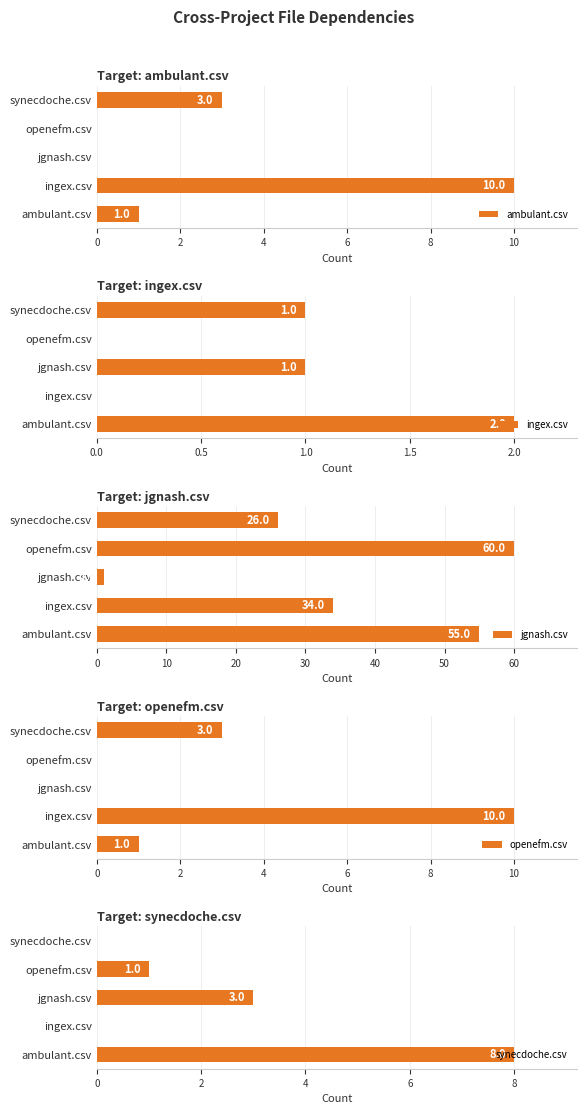

True or false: openefm.csv has a value of 0 at openefm.csv.

True